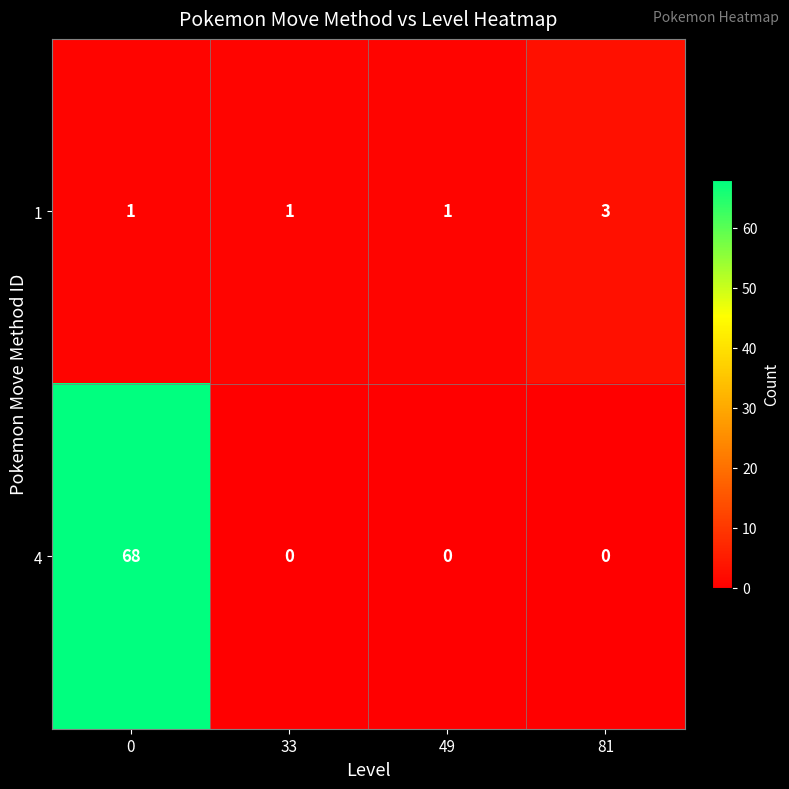

Reading left to right, transcribe all the data shown in this chart.

1: 1	1	1	3
4: 68	0	0	0